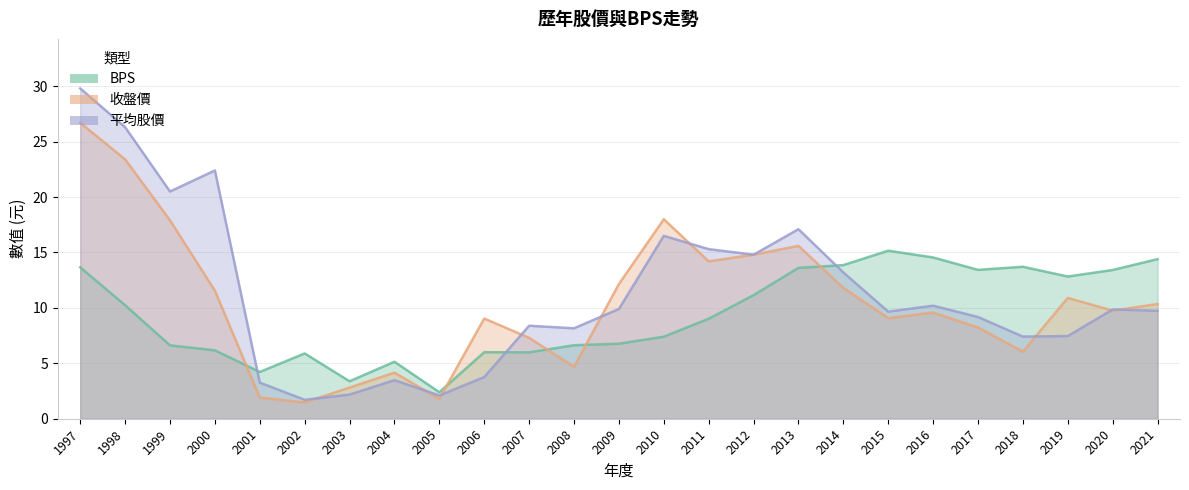

How many lines are shown in the chart?

3